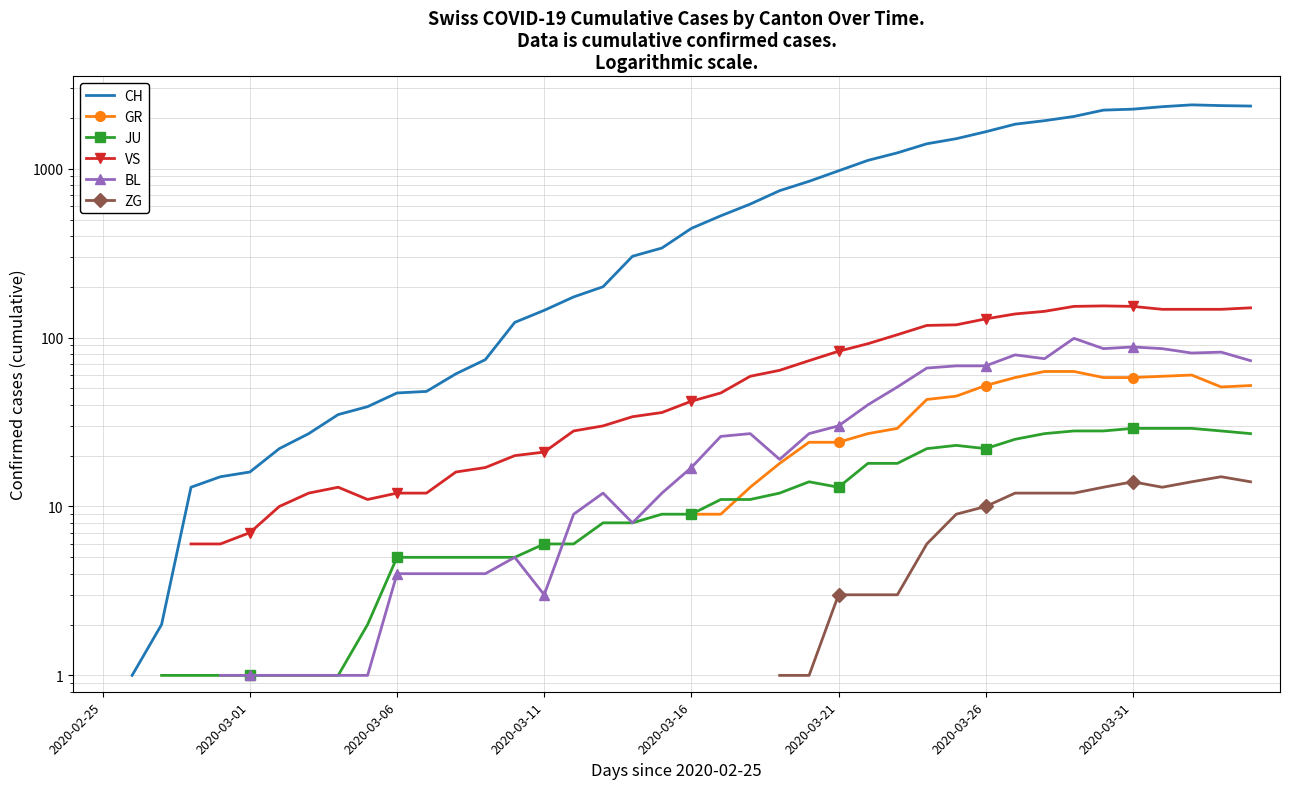

What is the total value across all series at 2020-03-26?

1935.0